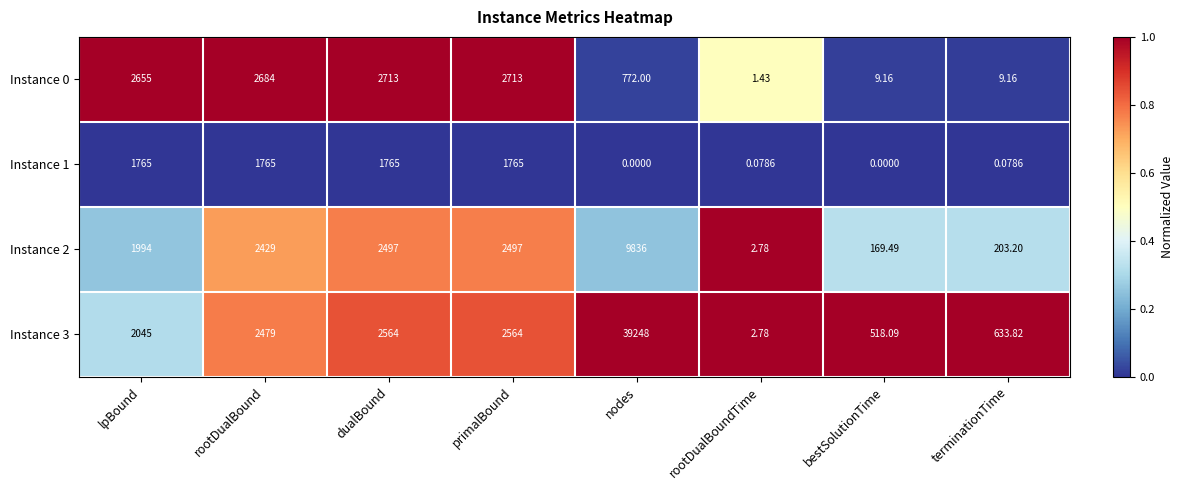

Which category has the highest value in the Instance 2 series?

nodes